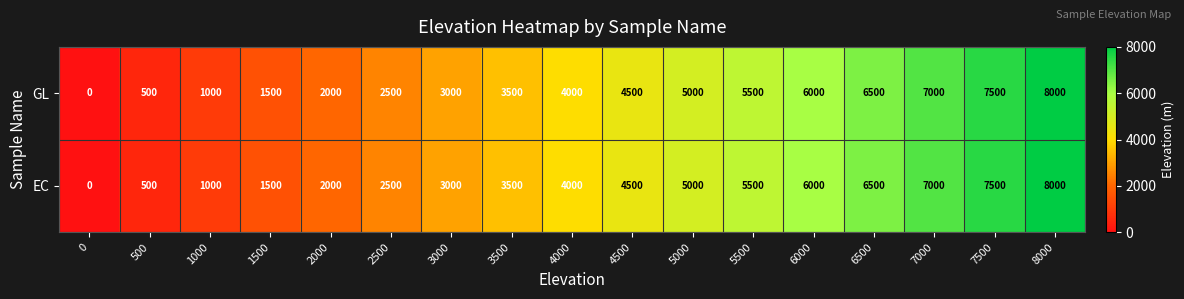

Which category has the highest value across all series?

8000